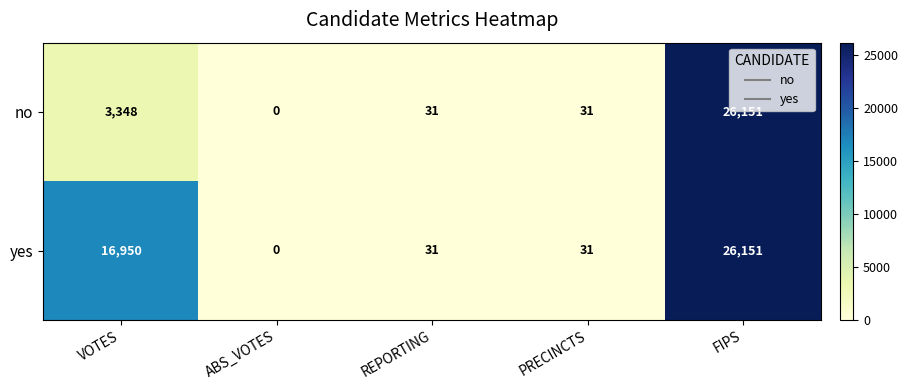

Which label corresponds to the smallest value in the chart?

ABS_VOTES